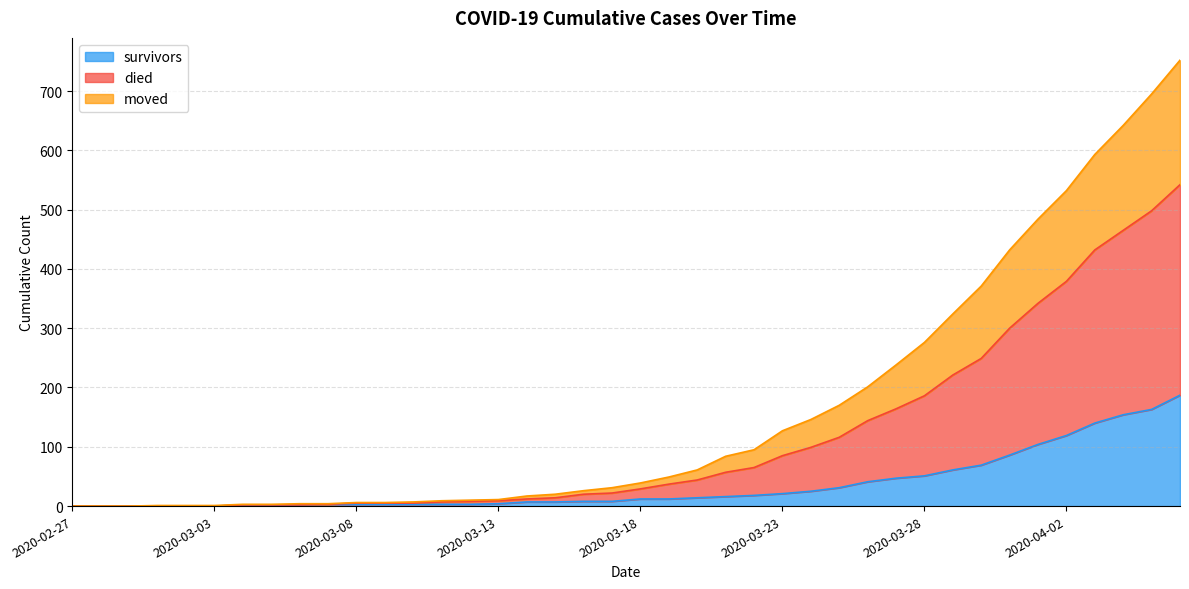

Does the chart have visible grid lines?

Yes